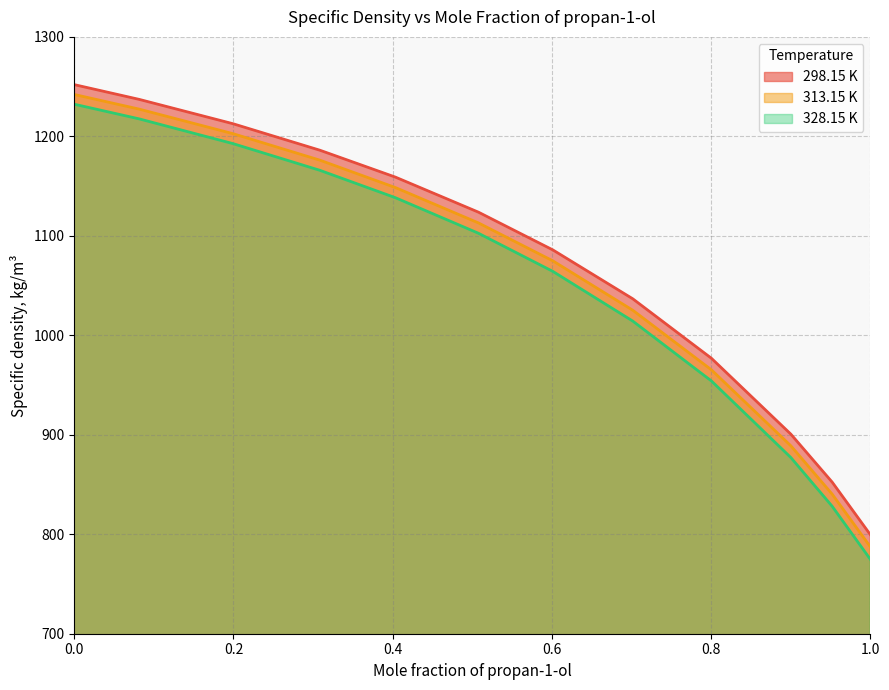

Where is 328.15 K nearest to the value 1003?

0.7016